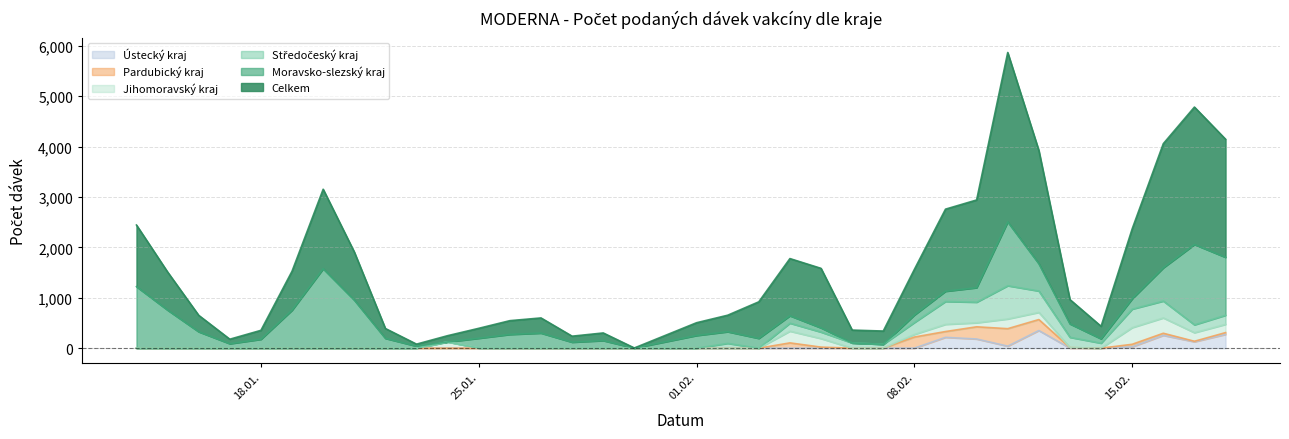

How many distinct data groups are displayed?

6